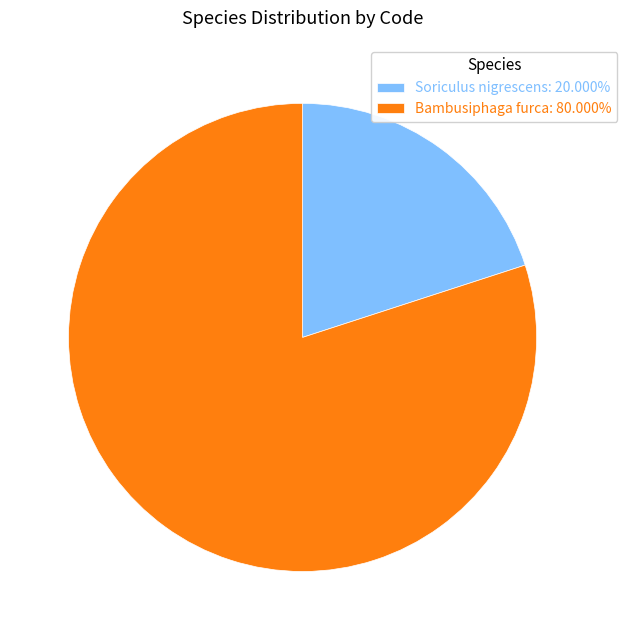

Combined, do Bambusiphaga furca: 80.000% and Soriculus nigrescens: 20.000% account for over 50%?

Yes